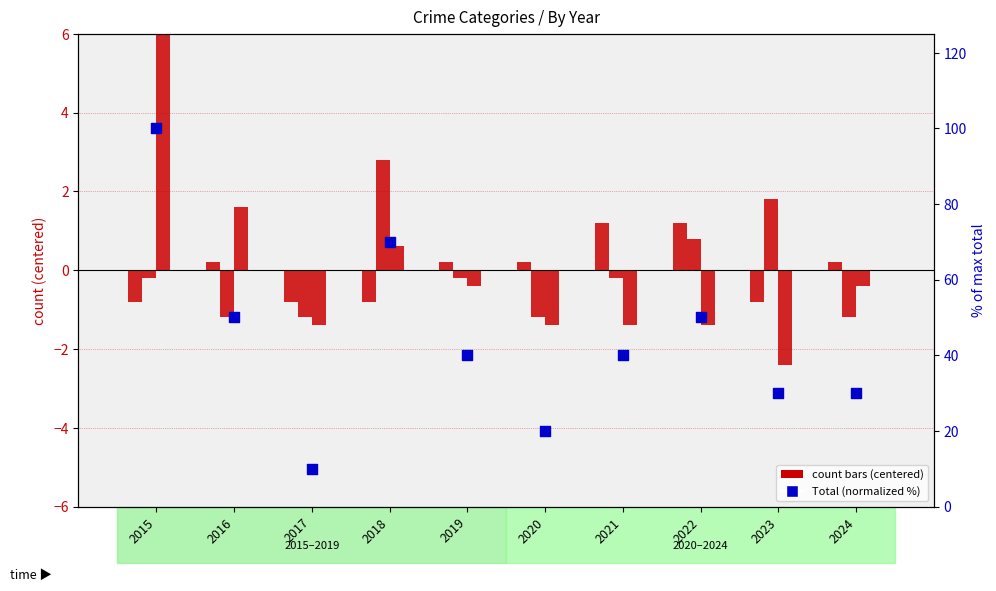

Which series reaches the maximum Y coordinate?

Total (normalized %)